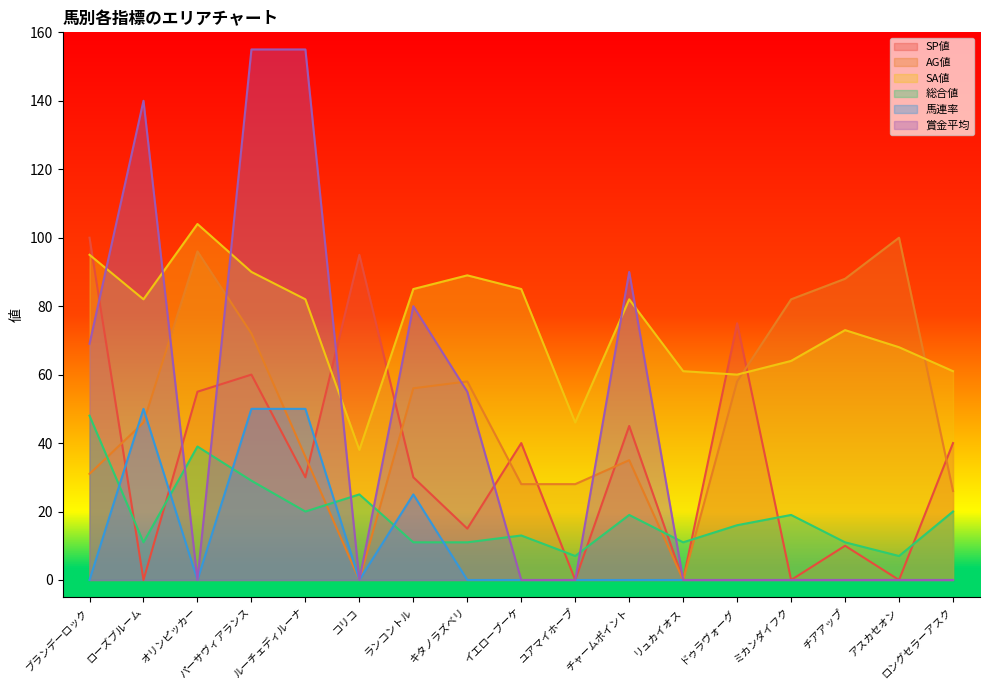

Which has a higher value, ロングセラーアスク or ローズブルーム?

ロングセラーアスク